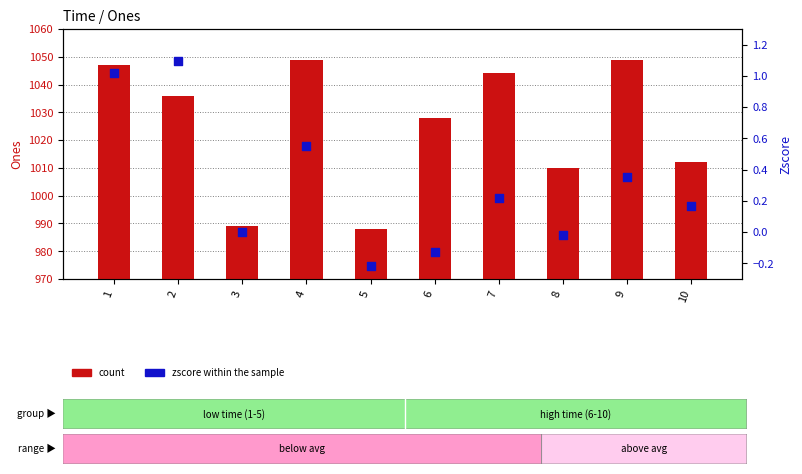

Which series has the largest total across all categories?

count